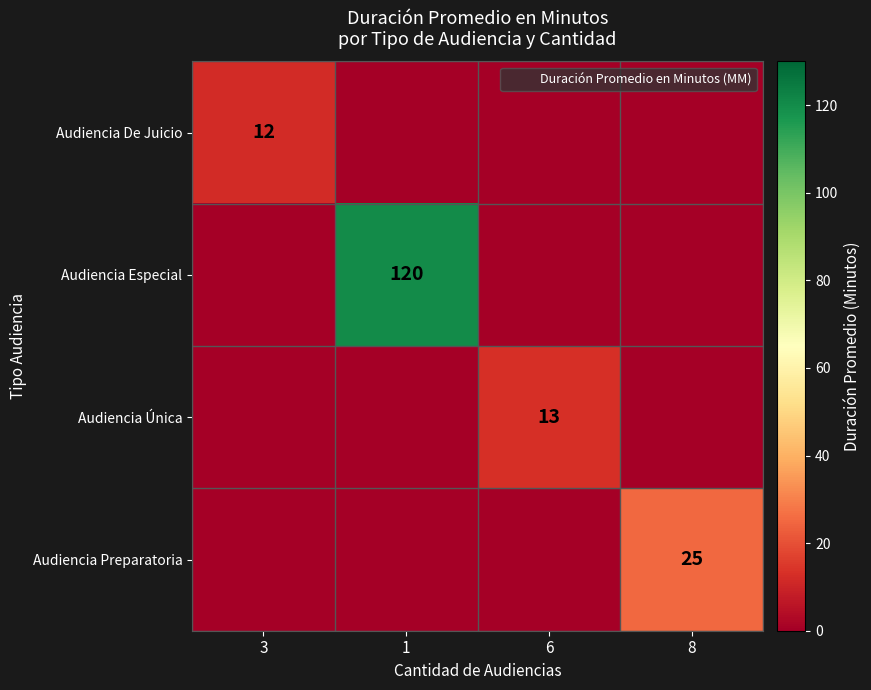

The value of Audiencia Única at 6 is 13. True or false?

True